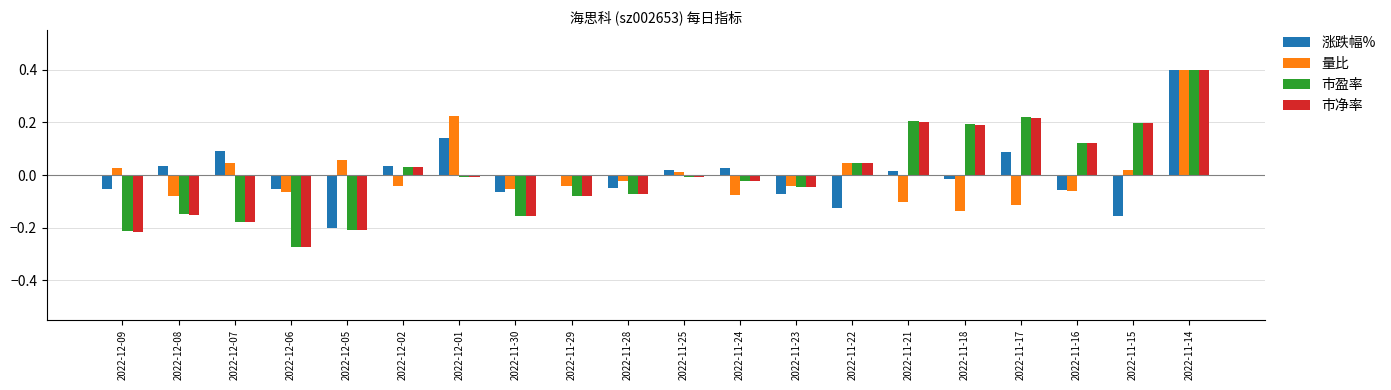

Are the bars horizontal?

No